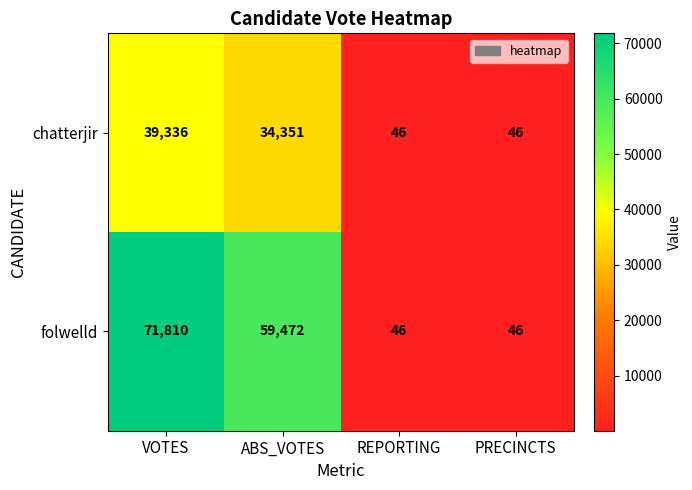

Reading left to right, extract all data points from this chart.

chatterjir: VOTES=39336	ABS_VOTES=34351	REPORTING=46	PRECINCTS=46
folwelld: VOTES=71810	ABS_VOTES=59472	REPORTING=46	PRECINCTS=46